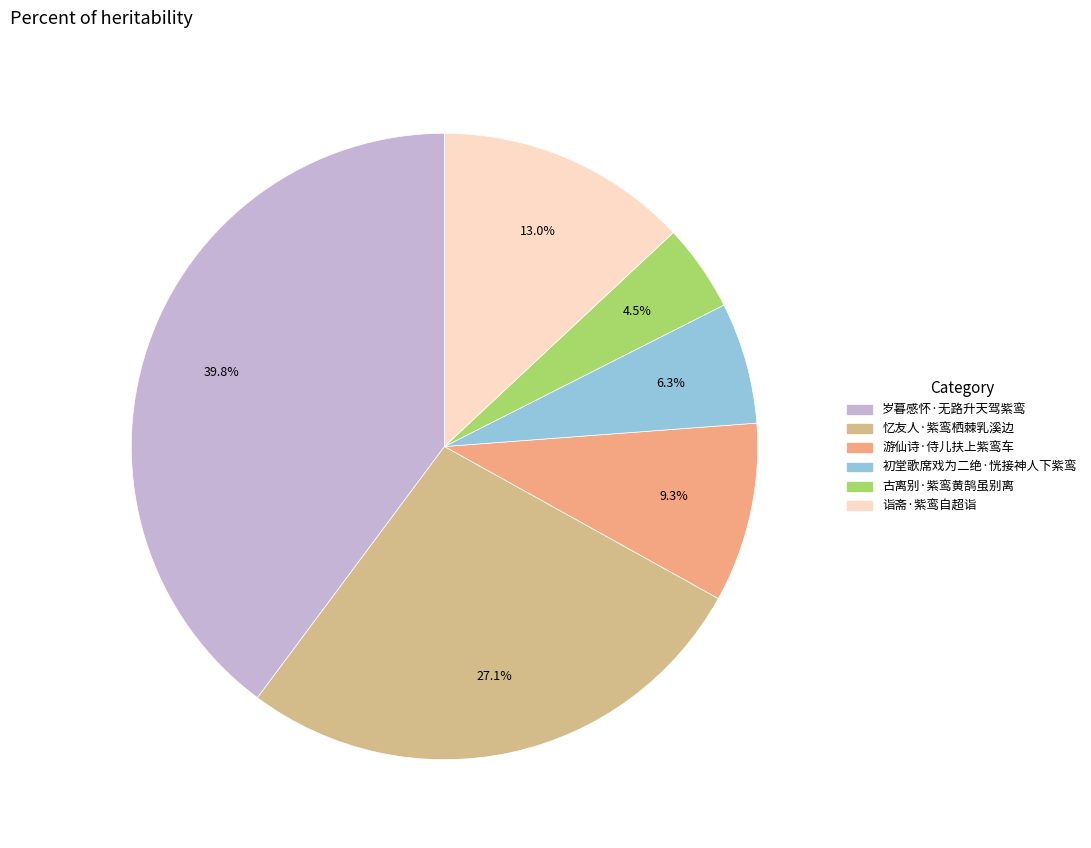

How many segments does this pie chart have?

6